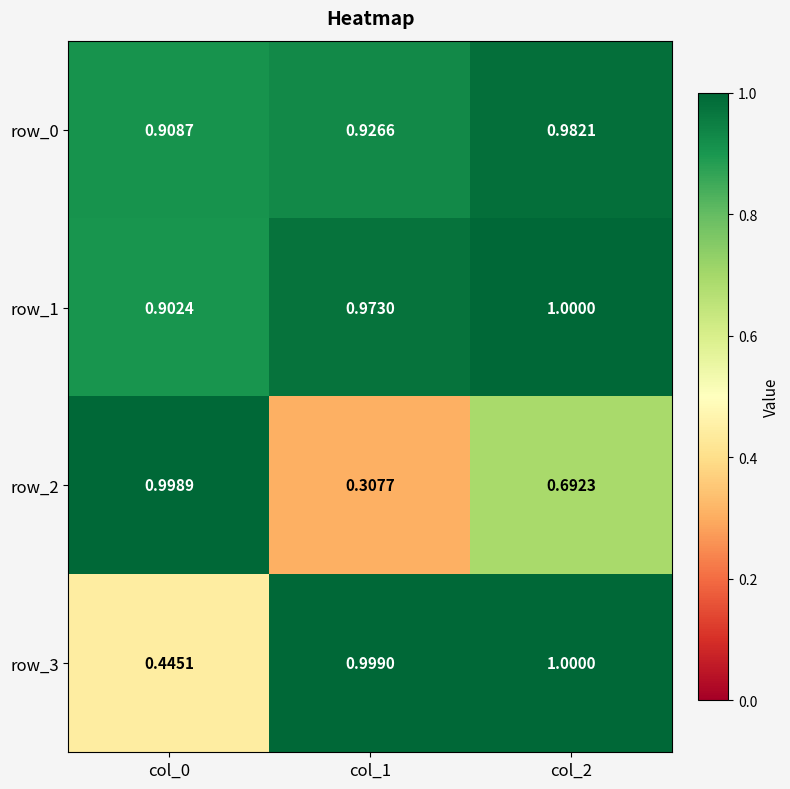

Where is row_0 nearest to the value 0?

col_0